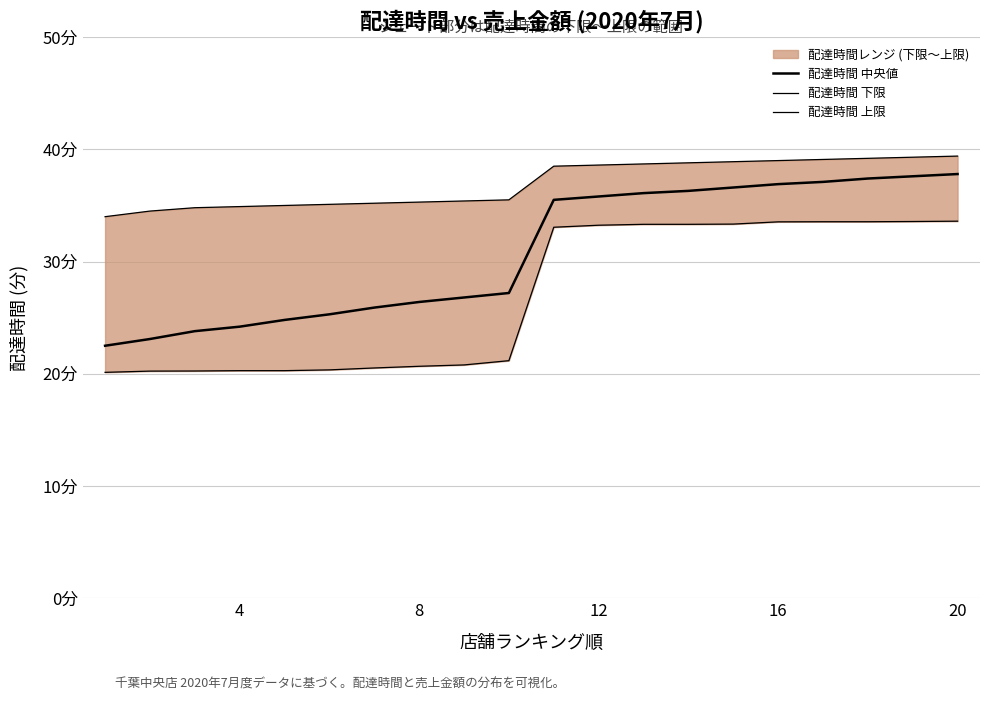

How many values in the 配達時間 上限 series exceed 38?

10